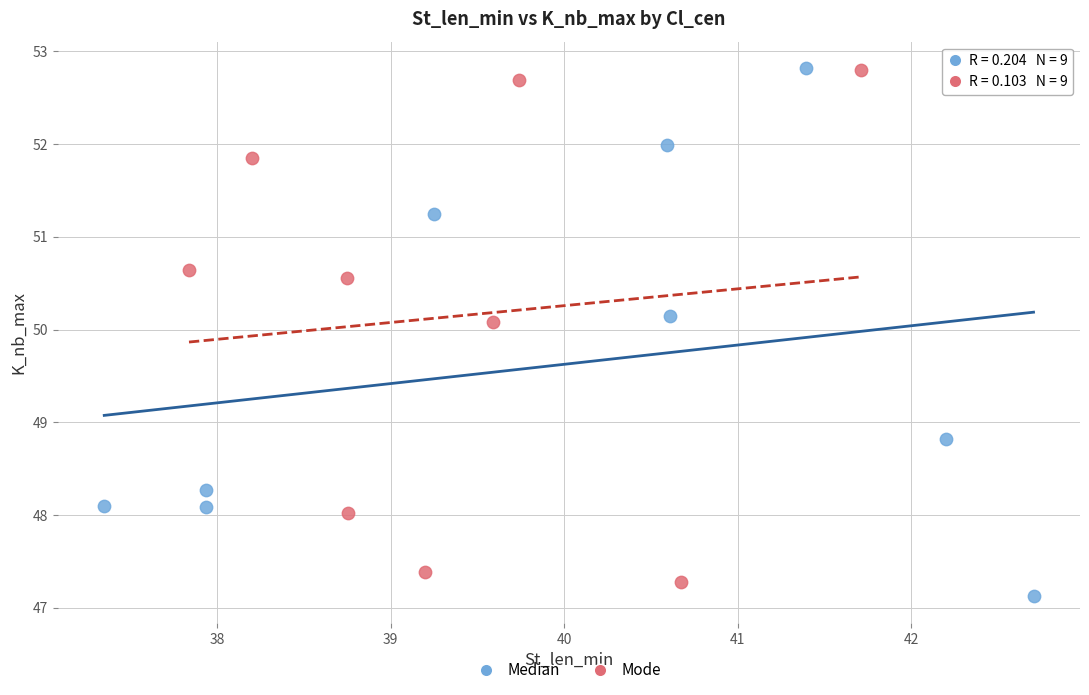

What are all the series names shown in the legend?

Median, Mode